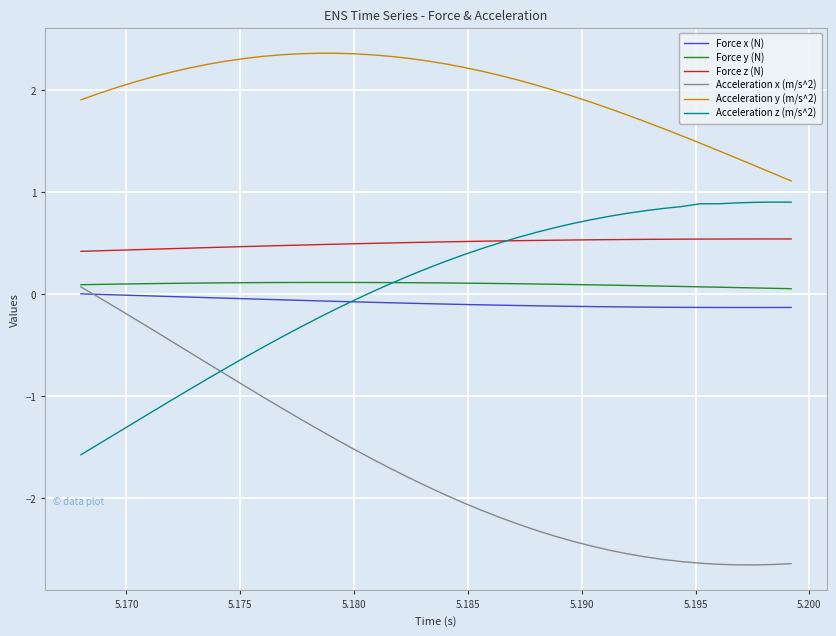

True or false: Acceleration z (m/s^2) and Acceleration y (m/s^2) intersect in this chart.

False